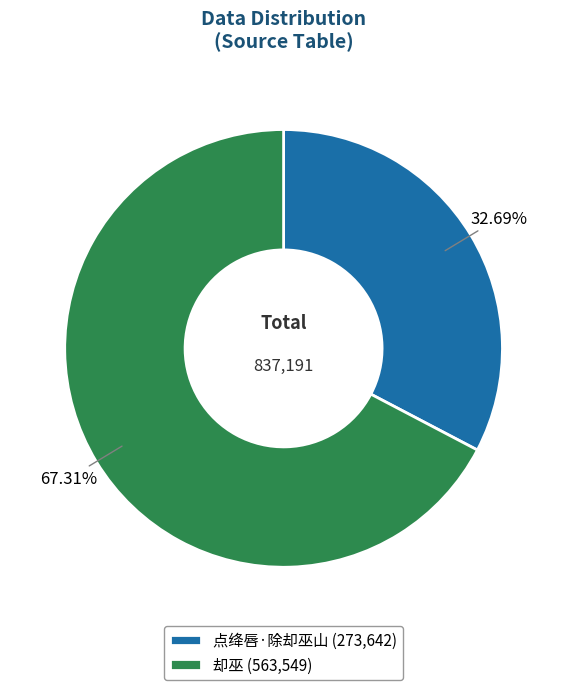

What percentage do 点绛唇·除却巫山 and 却巫 together represent?

100.0%